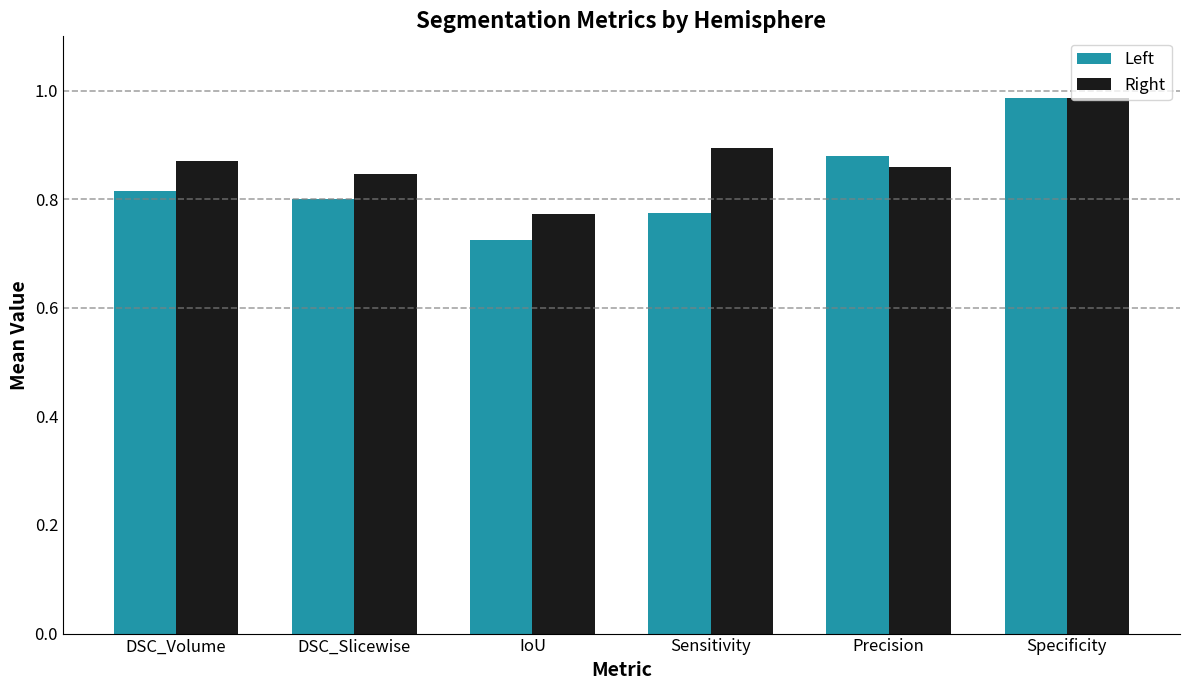

At how many categories does at least one series exceed 0?

6